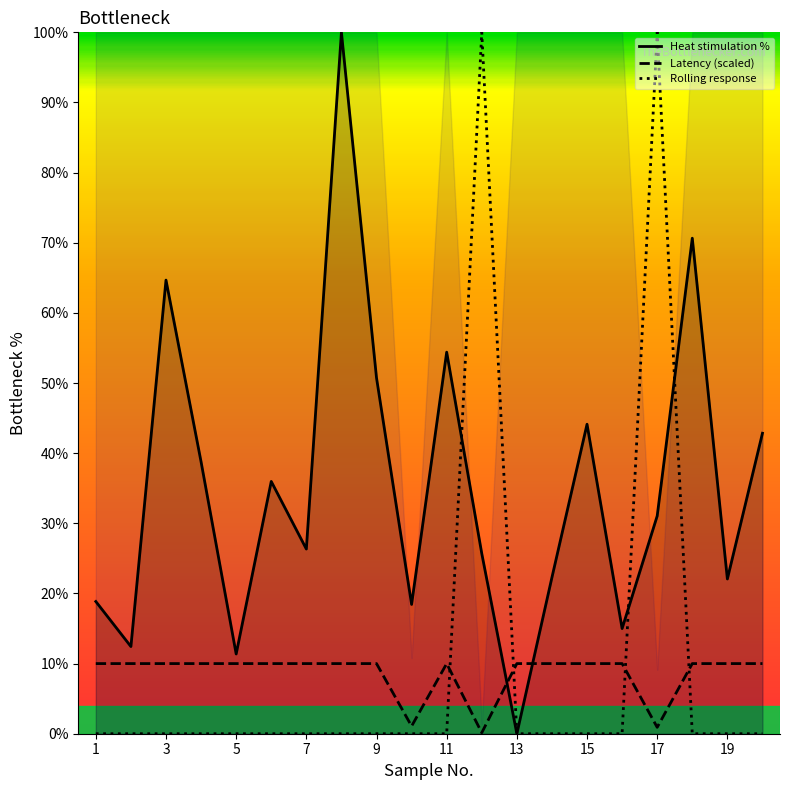

How many intersections are there between Rolling response and Heat stimulation %?

3